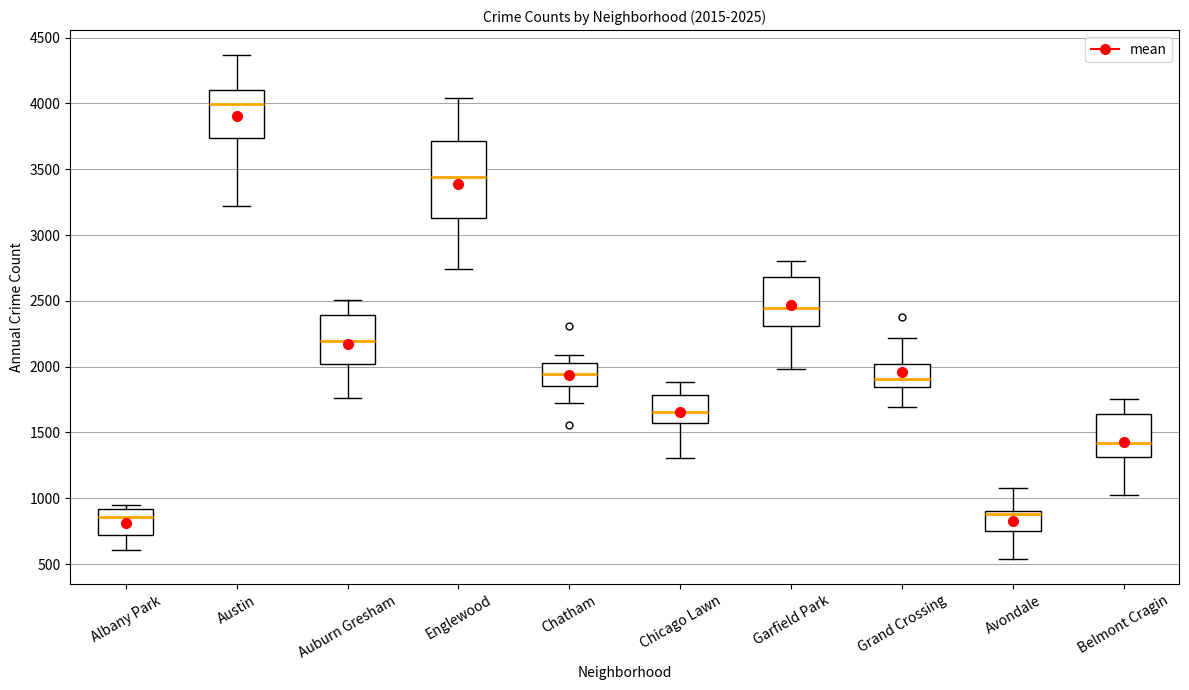

Comparing the boxes themselves (not the whiskers), which one is the tallest?

Englewood